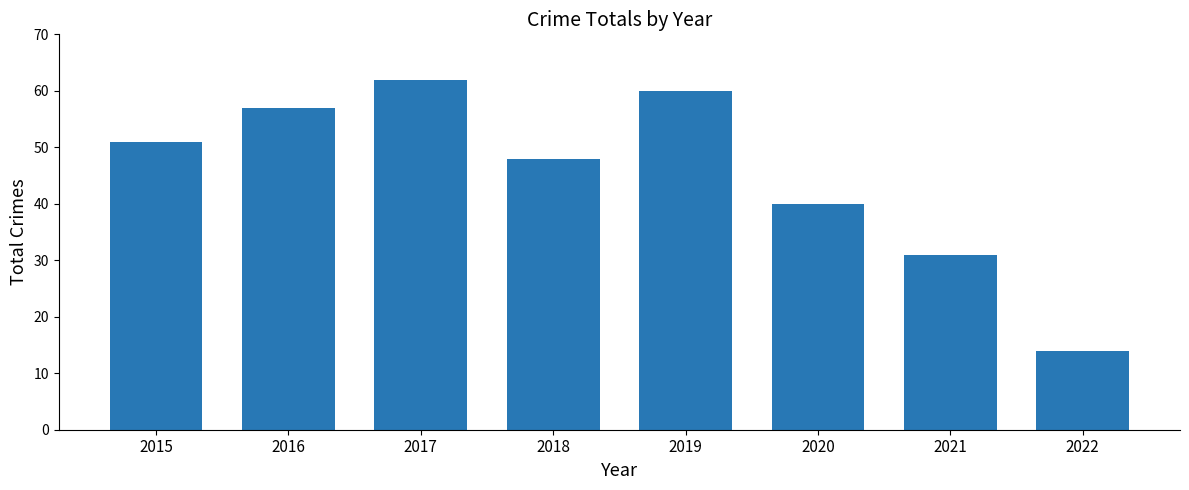

What is the minimum value shown in the chart?

14